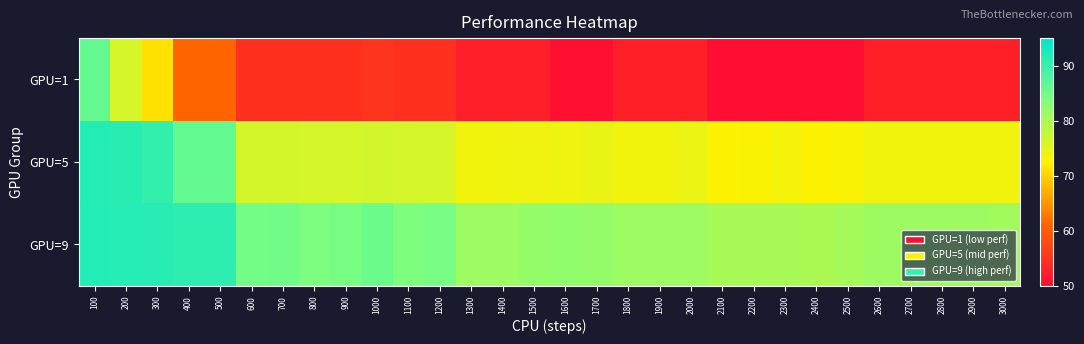

Rank the series by their average value, from highest to lowest.

GPU=9, GPU=5, GPU=1